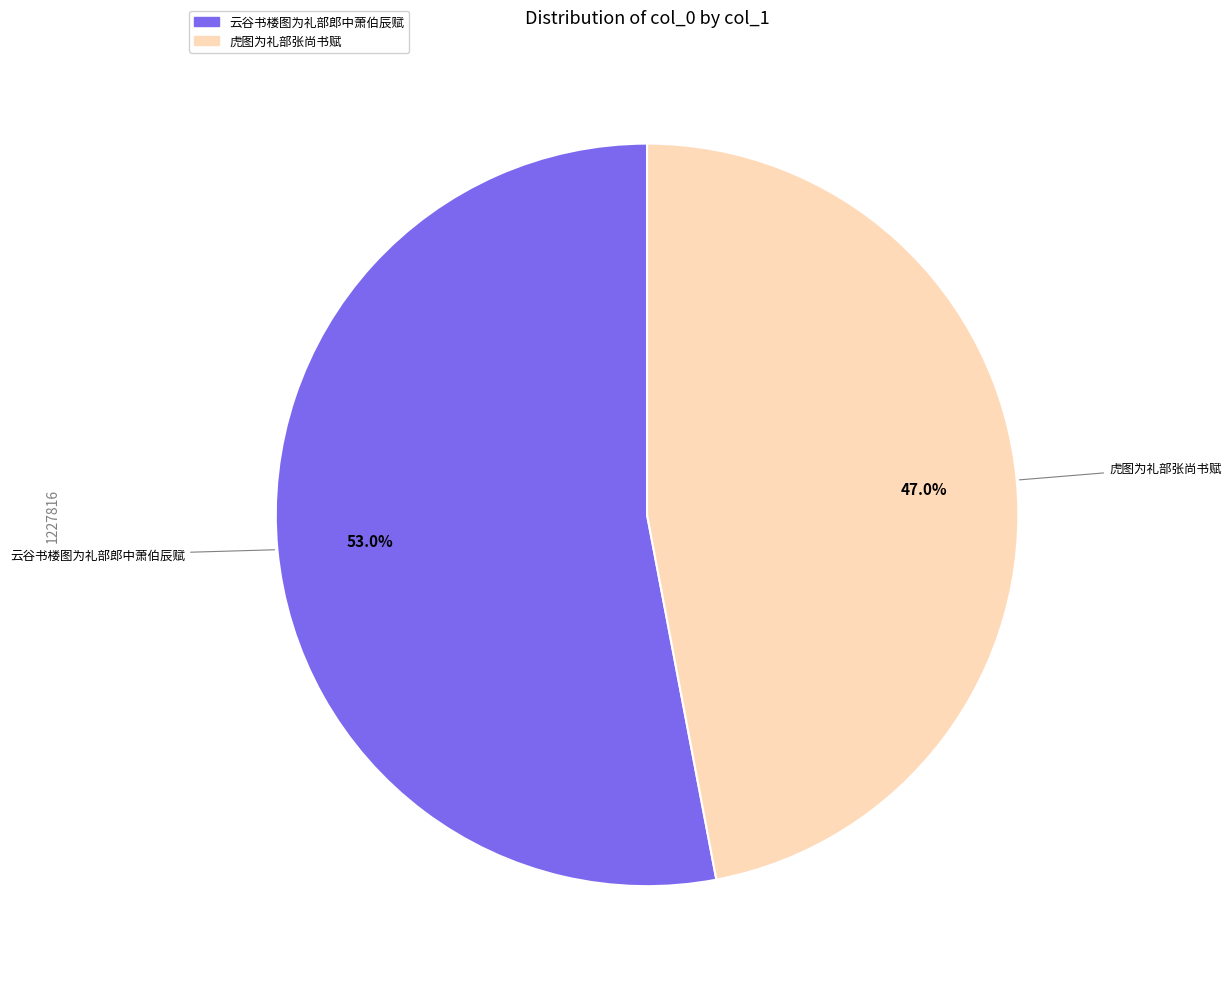

To the nearest percent, what portion does 虎图为礼部张尚书赋 represent?

47%